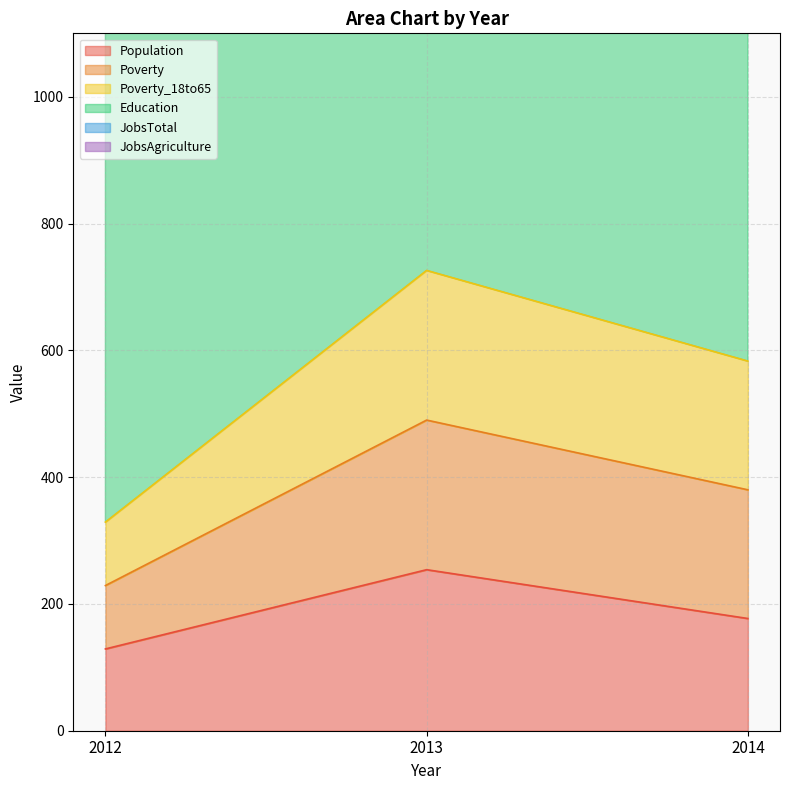

Does the chart have visible grid lines?

Yes